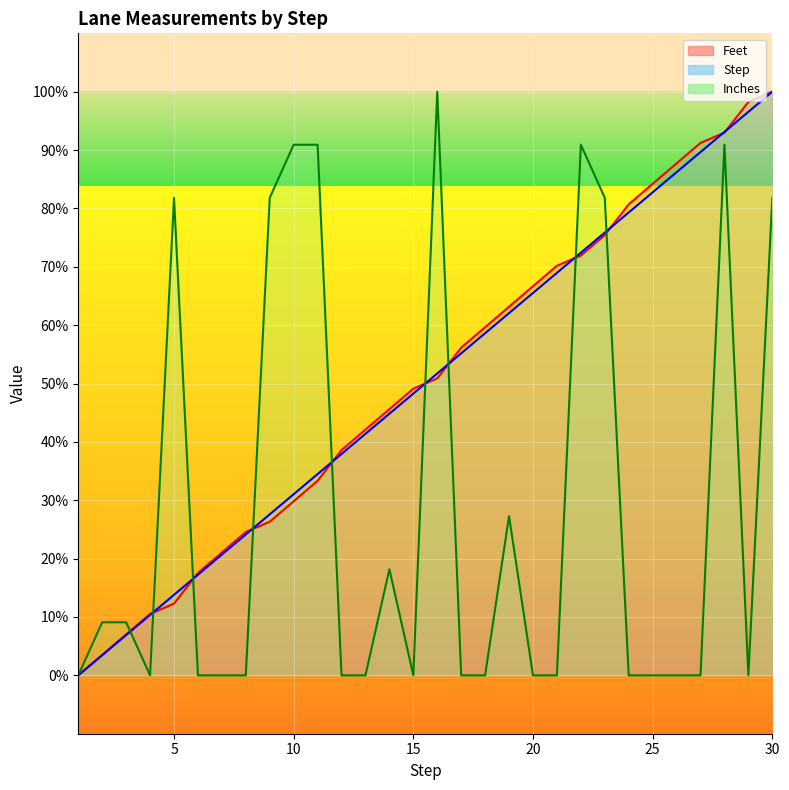

What is the difference between the second highest and second lowest values in the Feet (line) series?

94.7